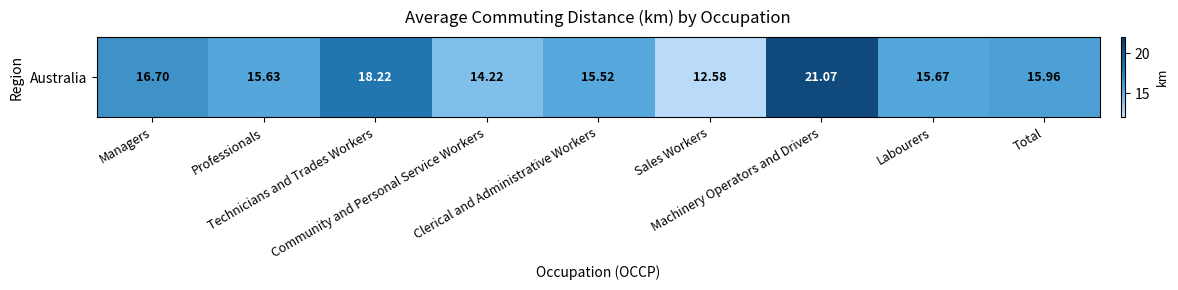

What is the difference between the maximum and minimum values?

8.5